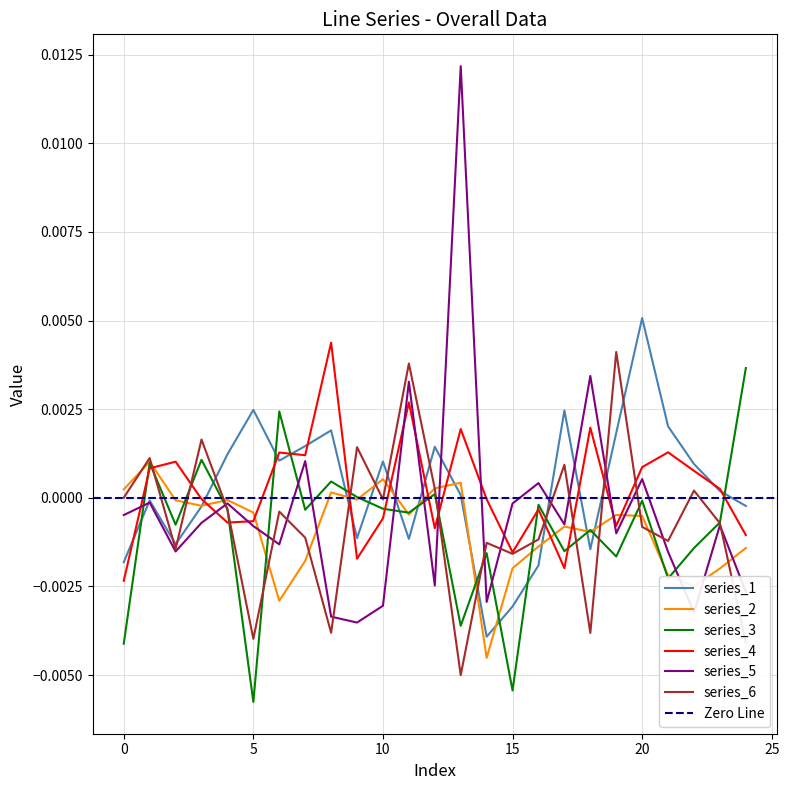

How many interior local valleys does the 2 series have?

7